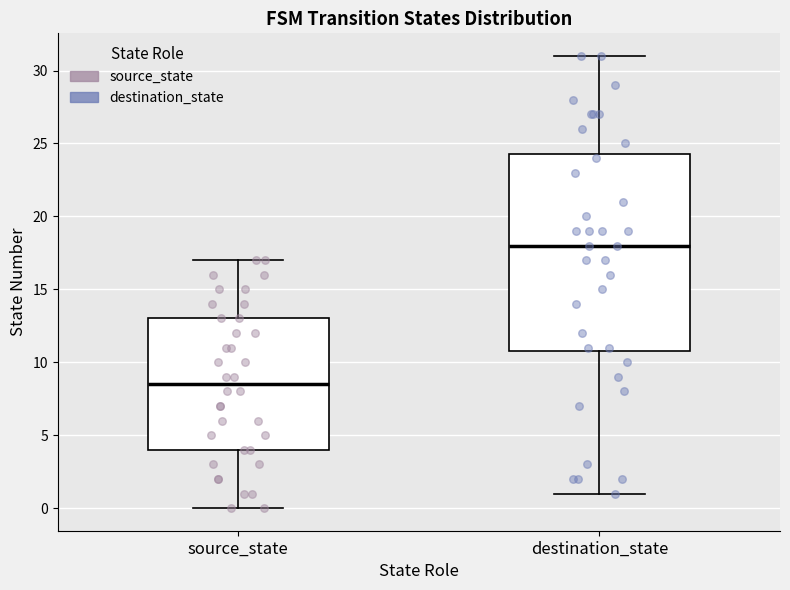

Which box's median line is the highest?

destination_state